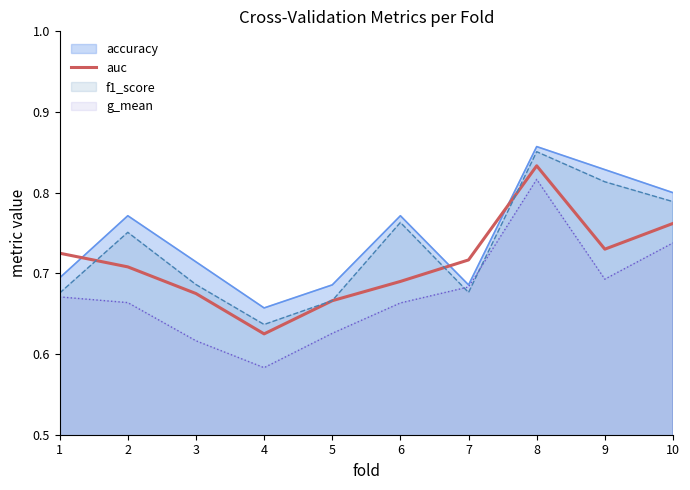

List the series in order of their overall mean, lowest first.

g_mean, auc, f1_score, accuracy